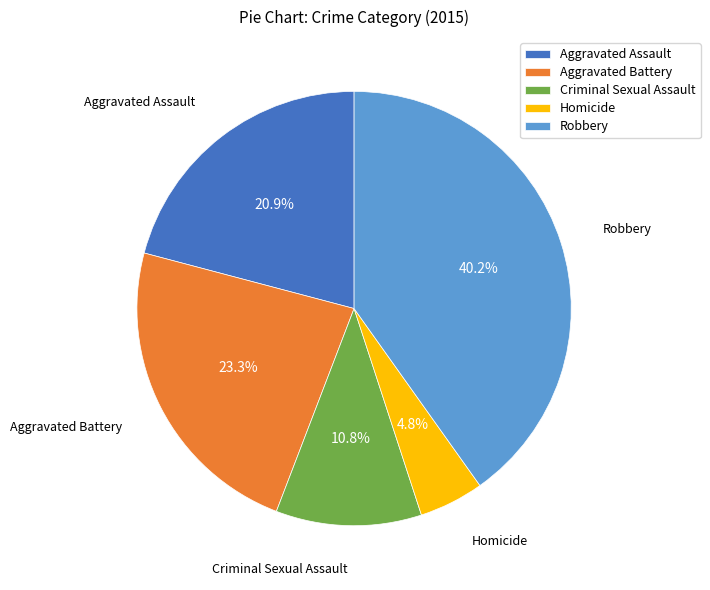

What percentage do Robbery and Criminal Sexual Assault together represent?

51.0%